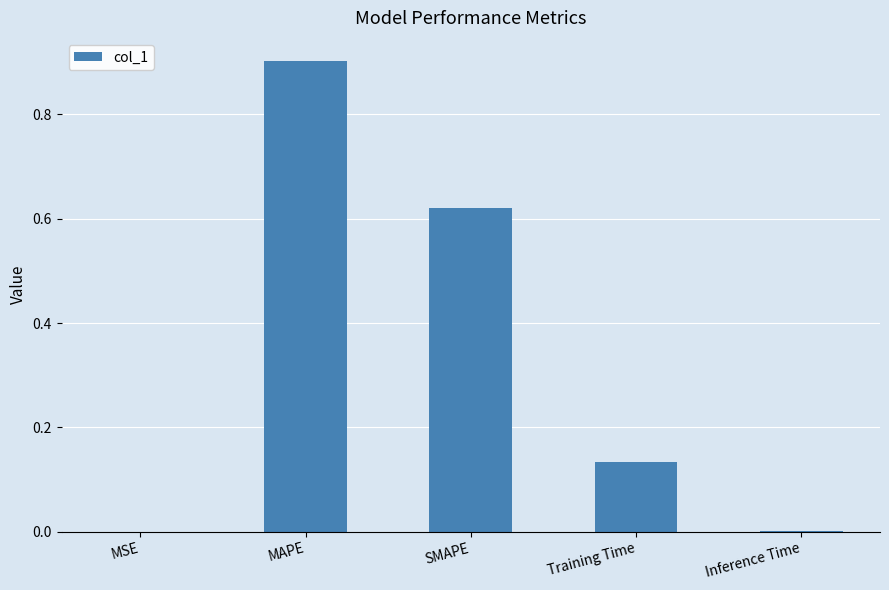

What is the change in value from MSE to MAPE?

+0.9